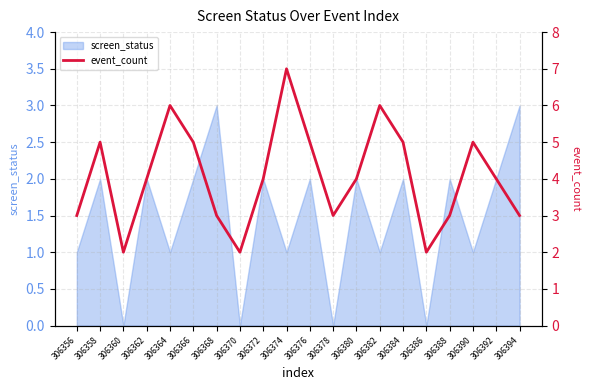

What is the average value?

4